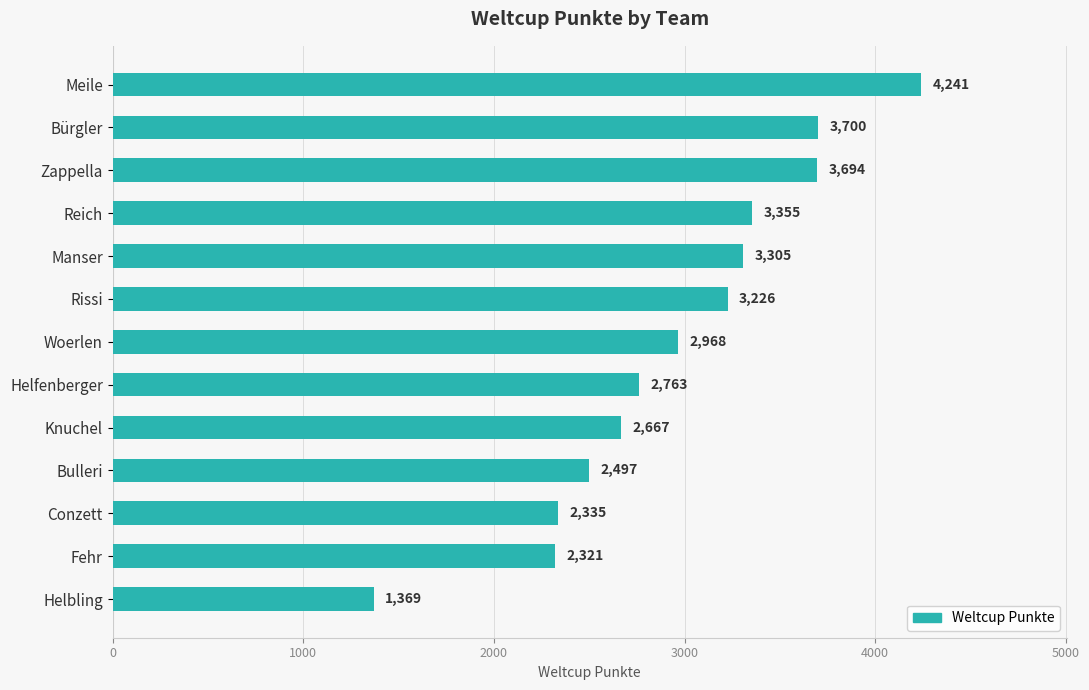

The value at Knuchel is 2667. True or false?

True